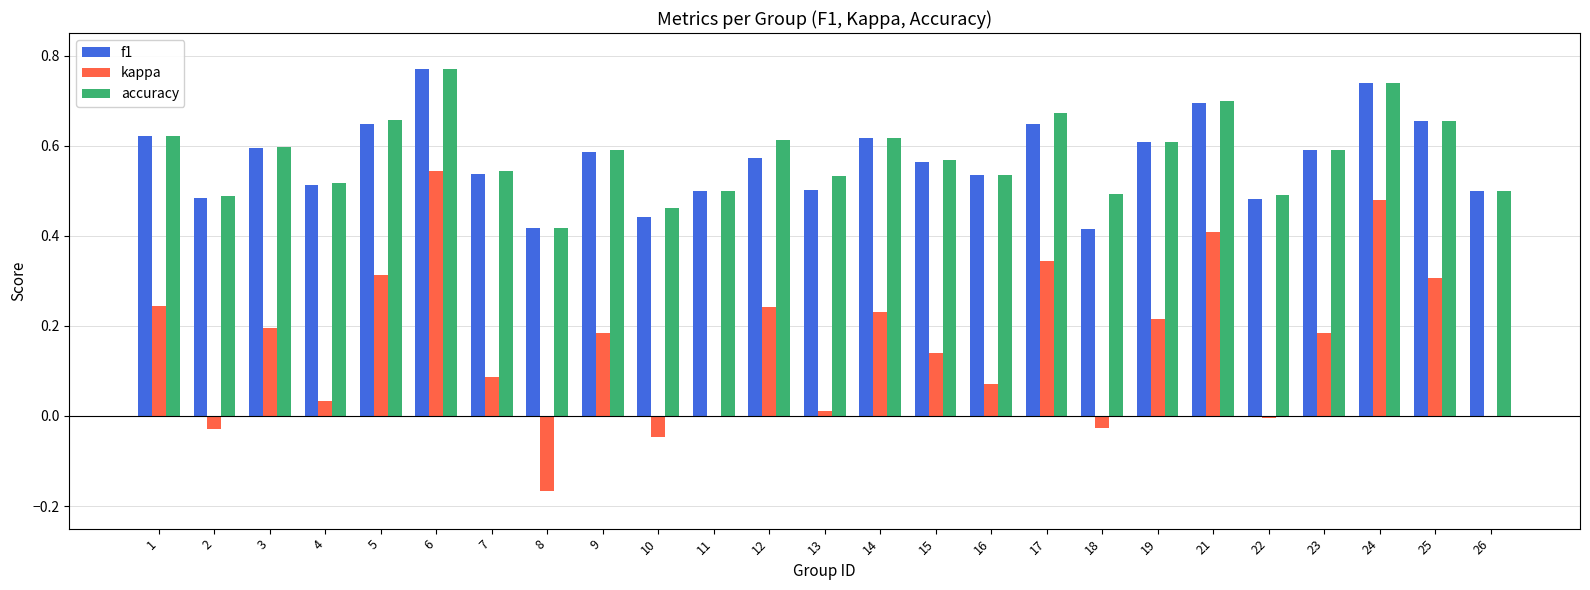

Between 7 and 19, which series saw the biggest shift?

kappa